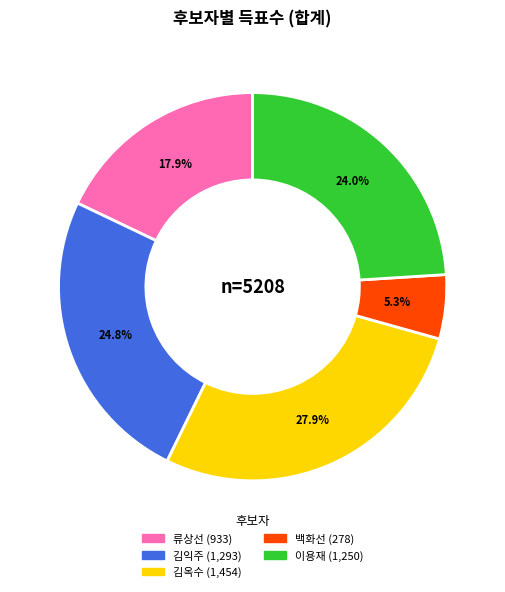

Does any single category account for the majority?

No